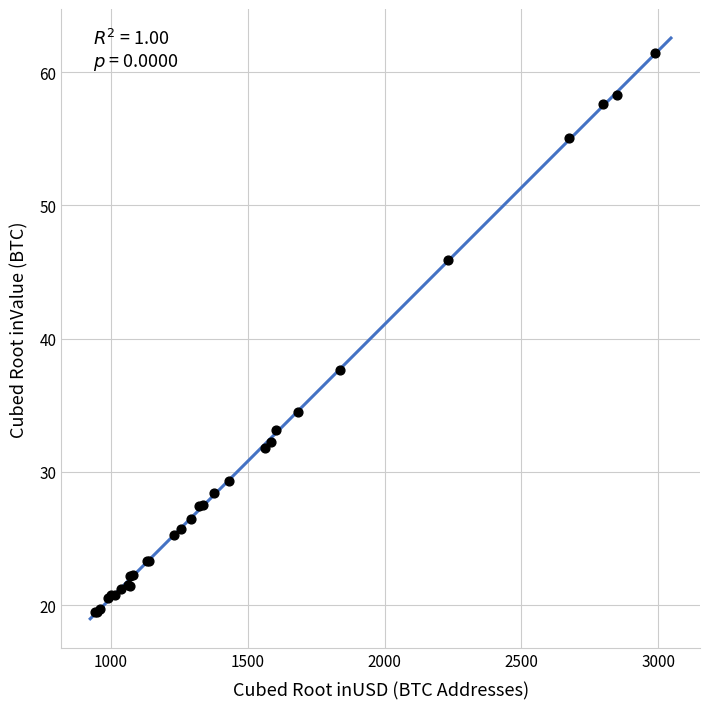

What Y value in the scatter plot is closest to 40?

37.6